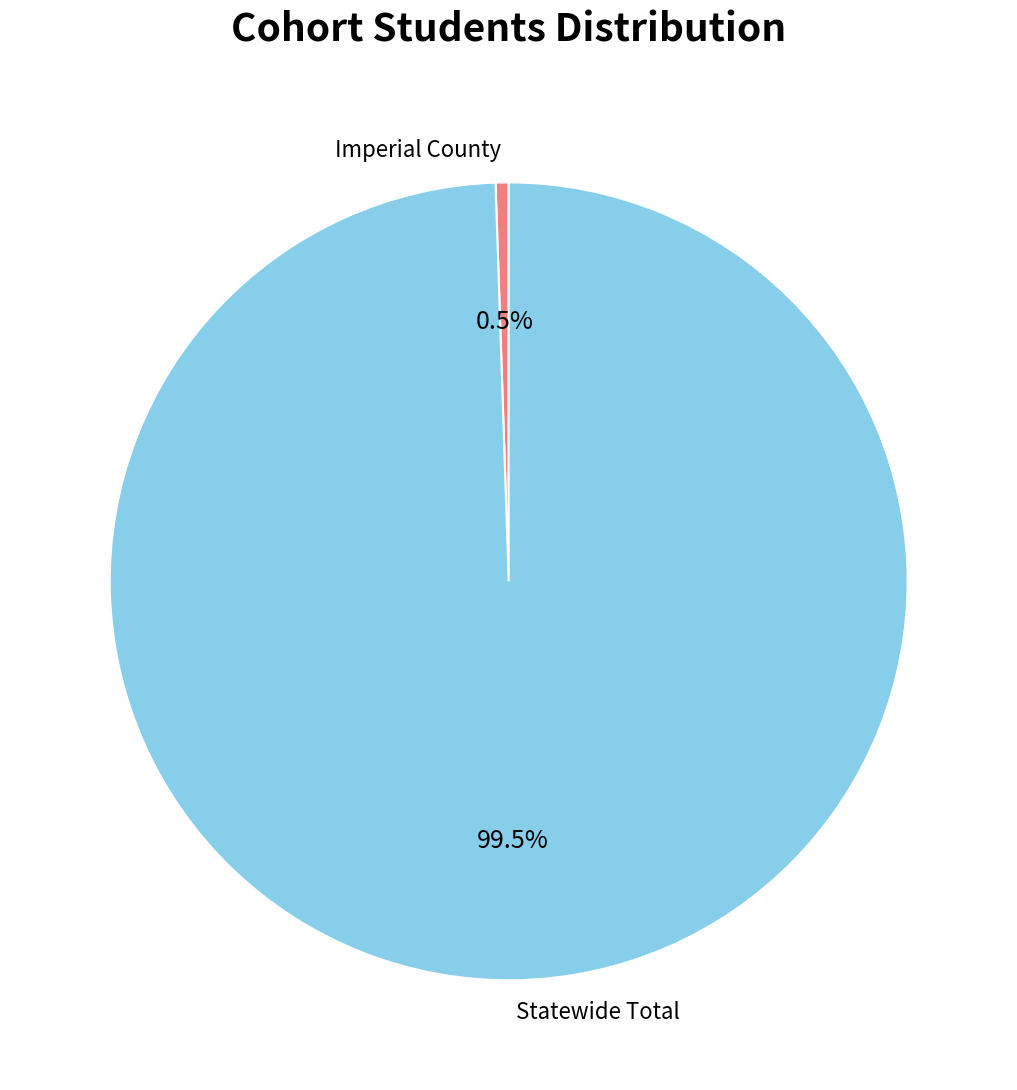

Between Statewide Total and Imperial County, which is larger?

Statewide Total